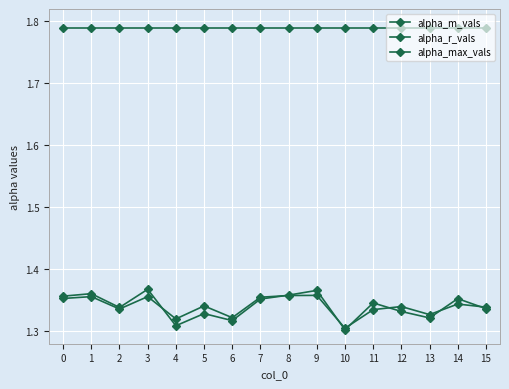

How many lines are shown in the chart?

3